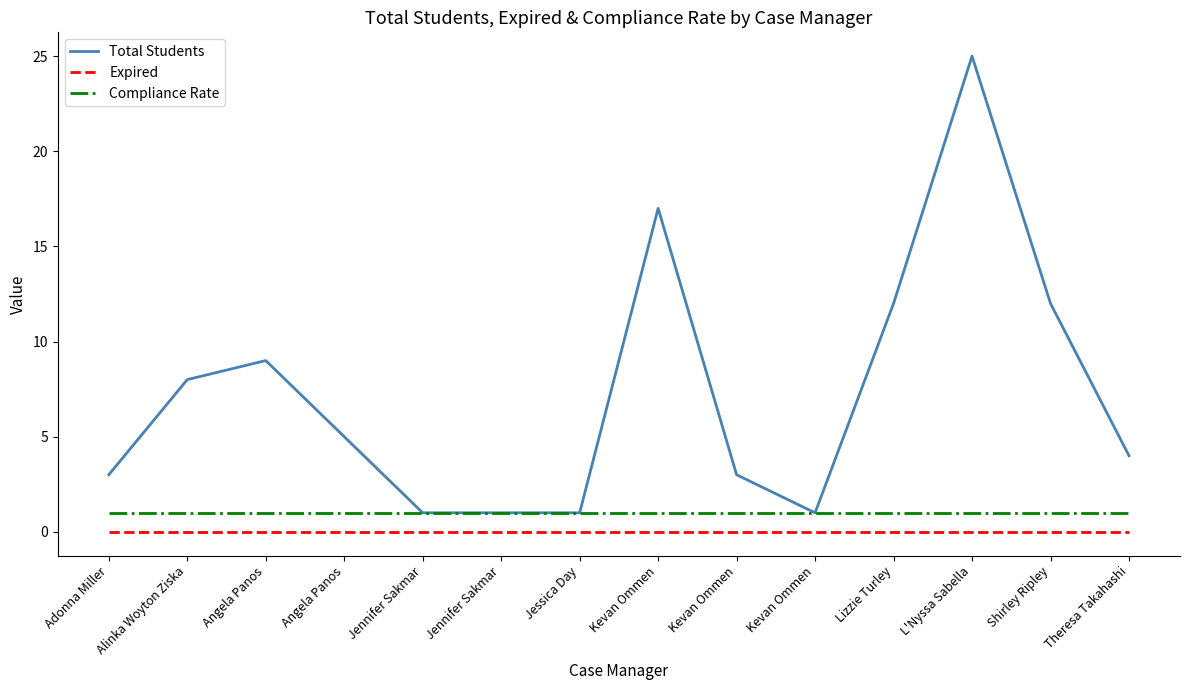

What is the total value across all series at Kevan Ommen?

18